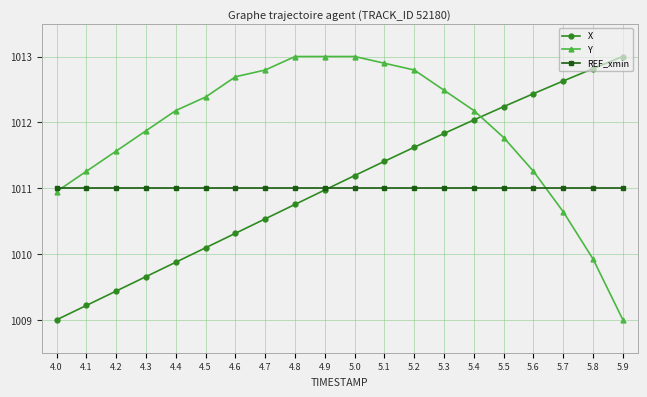

Reading left to right, list all the values displayed in this chart.

X: 4.0=1009.0	4.1=1009.2	4.2=1009.4	4.3=1009.7	4.4=1009.9	4.5=1010.1	4.6=1010.3	4.7=1010.5	4.8=1010.8	4.9=1011.0	5.0=1011.2	5.1=1011.4	5.2=1011.6	5.3=1011.8	5.4=1012.0	5.5=1012.2	5.6=1012.4	5.7=1012.6	5.8=1012.8	5.9=1013.0
Y: 4.0=1010.9	4.1=1011.3	4.2=1011.6	4.3=1011.9	4.4=1012.2	4.5=1012.4	4.6=1012.7	4.7=1012.8	4.8=1013.0	4.9=1013.0	5.0=1013.0	5.1=1012.9	5.2=1012.8	5.3=1012.5	5.4=1012.2	5.5=1011.8	5.6=1011.3	5.7=1010.6	5.8=1009.9	5.9=1009.0
REF_xmin: 4.0=1011.0	4.1=1011.0	4.2=1011.0	4.3=1011.0	4.4=1011.0	4.5=1011.0	4.6=1011.0	4.7=1011.0	4.8=1011.0	4.9=1011.0	5.0=1011.0	5.1=1011.0	5.2=1011.0	5.3=1011.0	5.4=1011.0	5.5=1011.0	5.6=1011.0	5.7=1011.0	5.8=1011.0	5.9=1011.0